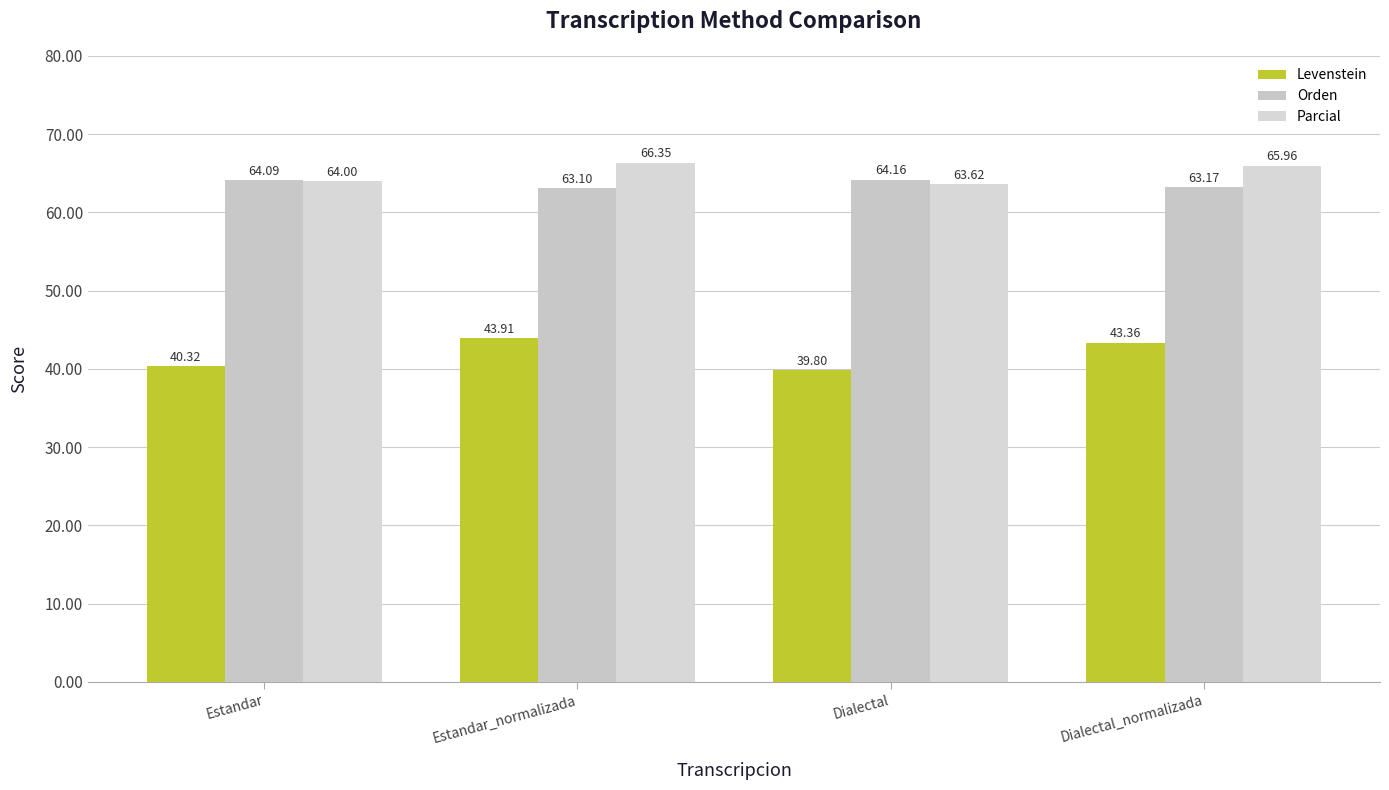

Reading left to right, what are all the values shown in this chart?

Levenstein: Estandar=40.3	Estandar_normalizada=43.9	Dialectal=39.8	Dialectal_normalizada=43.4
Orden: Estandar=64.1	Estandar_normalizada=63.1	Dialectal=64.2	Dialectal_normalizada=63.2
Parcial: Estandar=64.0	Estandar_normalizada=66.4	Dialectal=63.6	Dialectal_normalizada=66.0